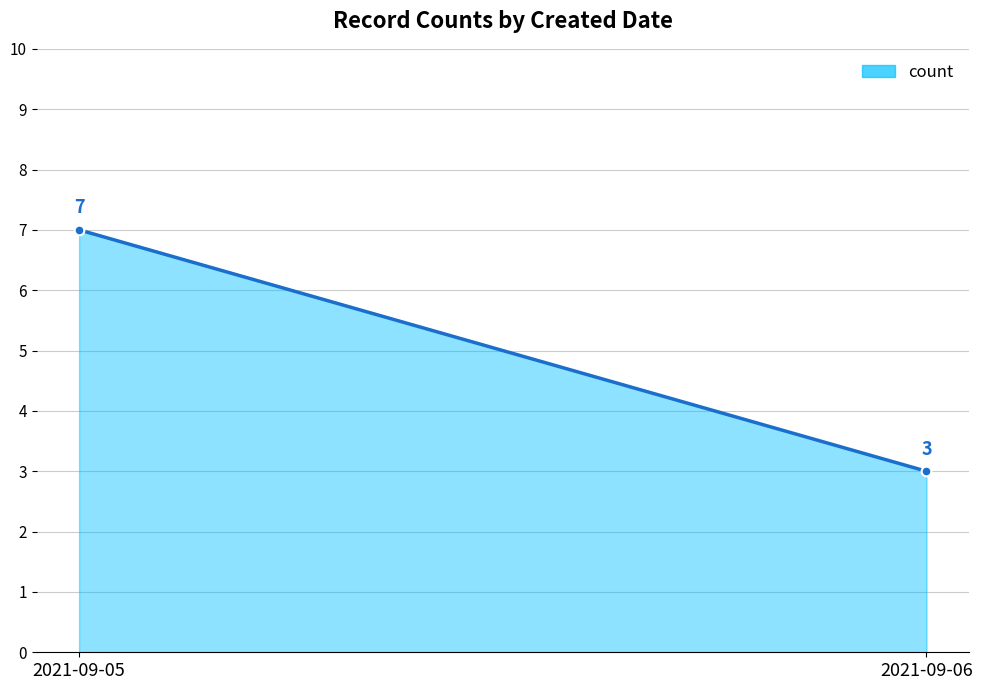

Between 2021-09-05 and 2021-09-06, which is larger?

2021-09-05